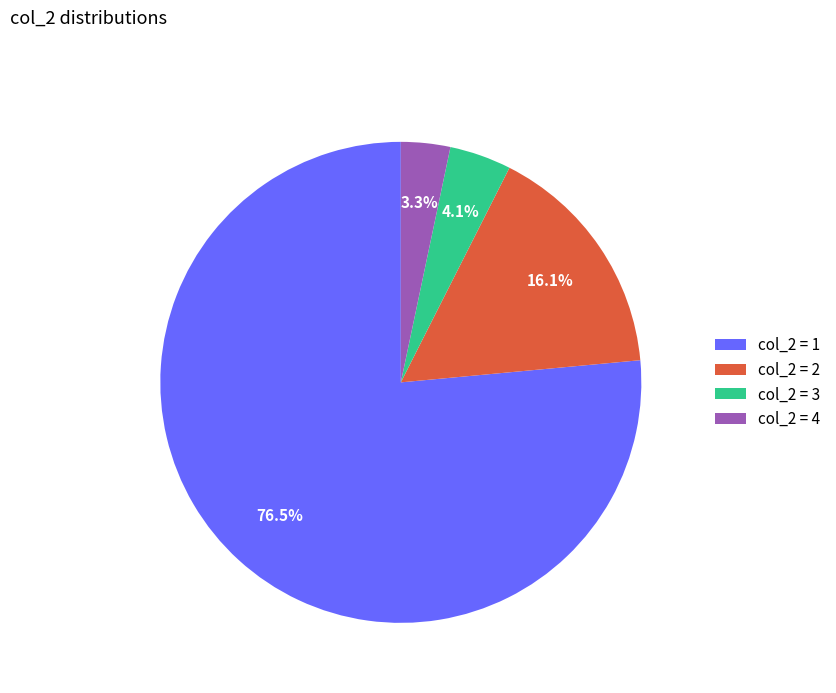

Between col_2 = 4 and col_2 = 1, which is larger?

col_2 = 1